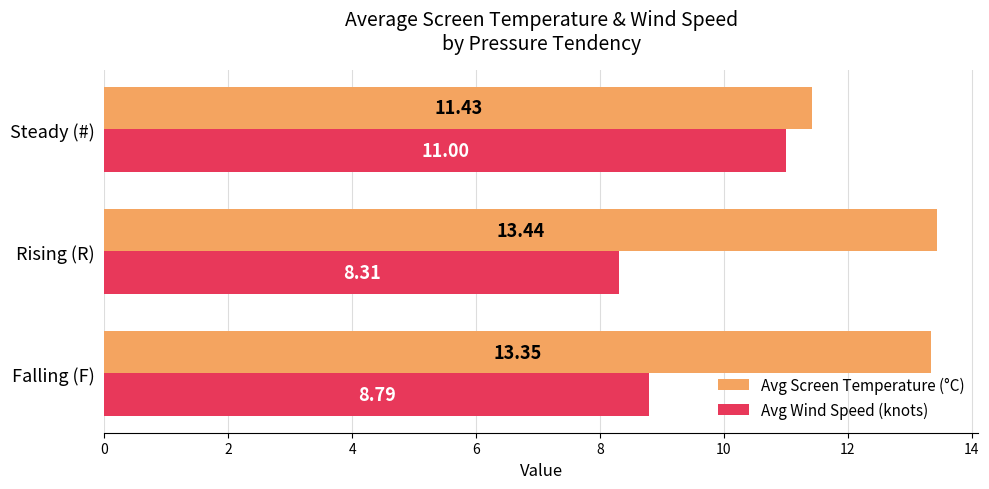

List the series in order of their peak value, lowest first.

Avg Wind Speed (knots), Avg Screen Temperature (°C)